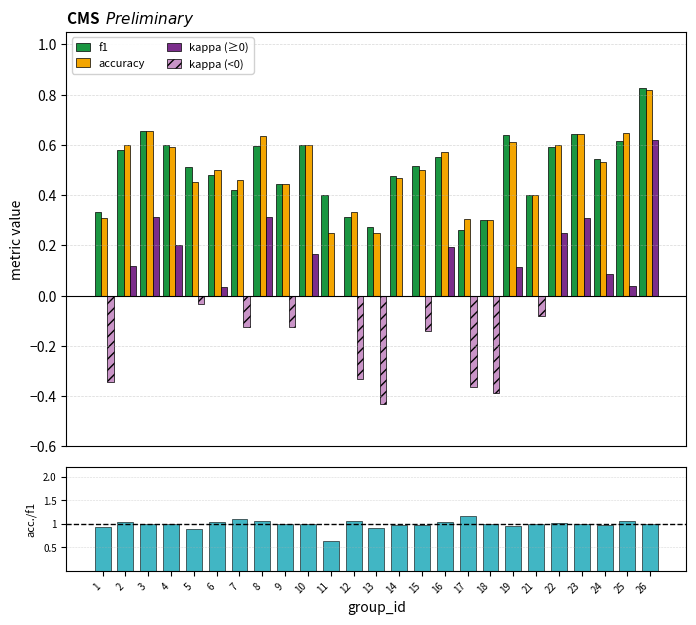

What is the sum of all f1 values?

12.6